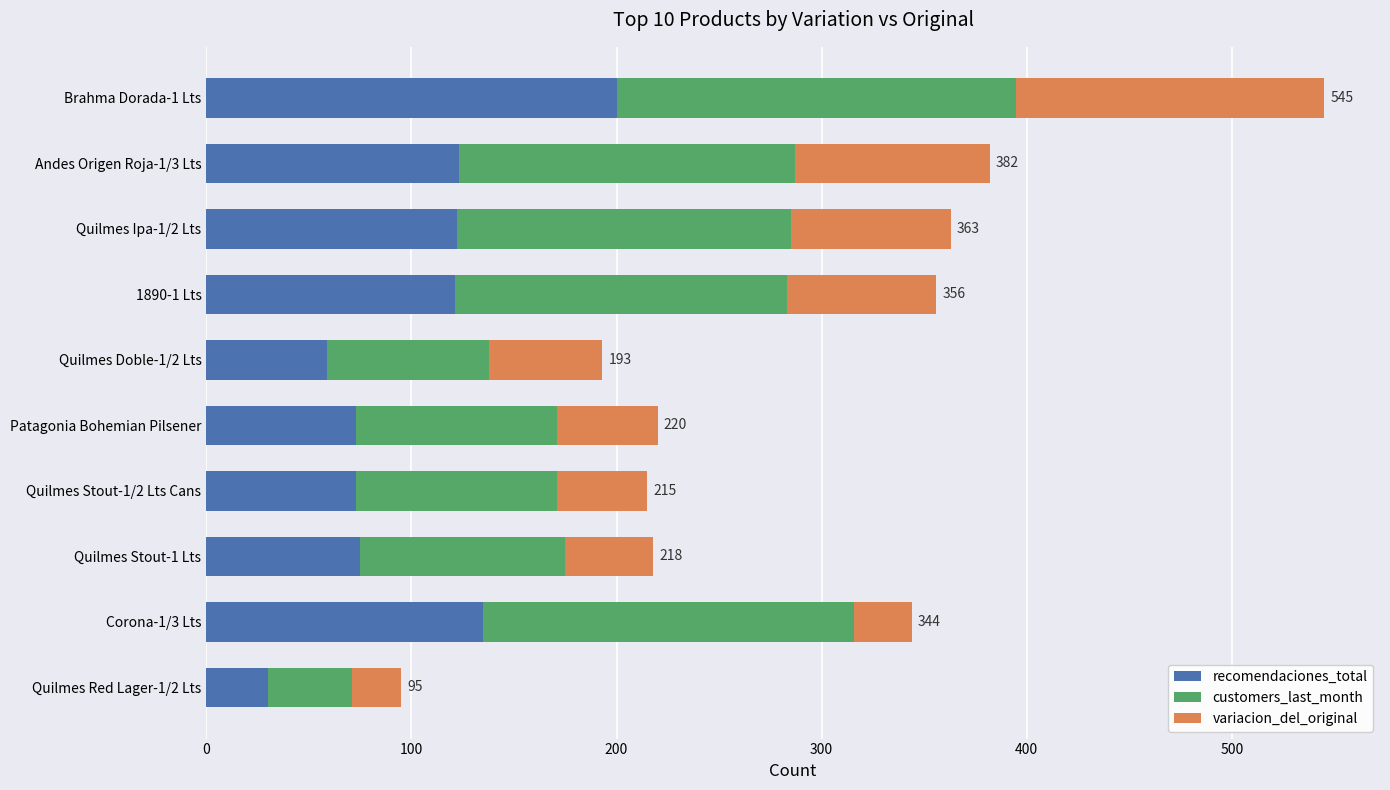

What is the average value of the recomendaciones_total series?

101